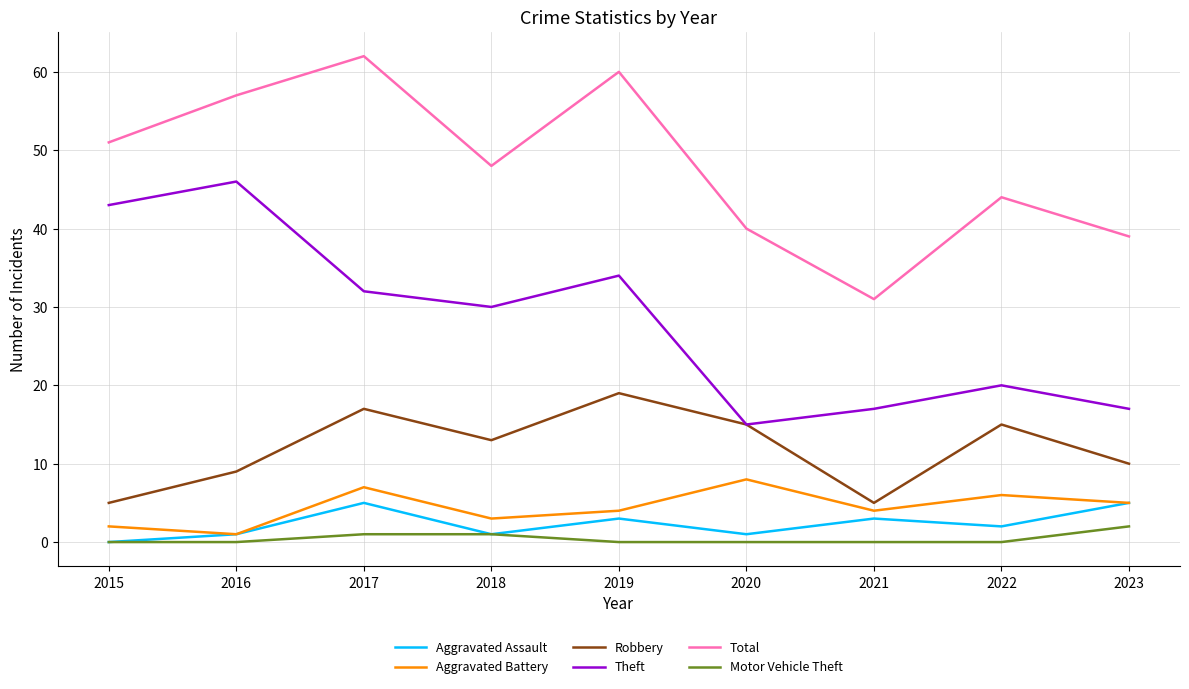

The Total series shows 88 at 2017. True or false?

False